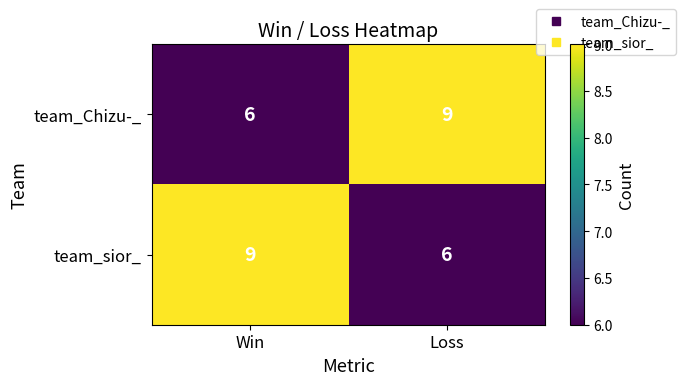

What is the difference between the highest and lowest values at Loss?

3